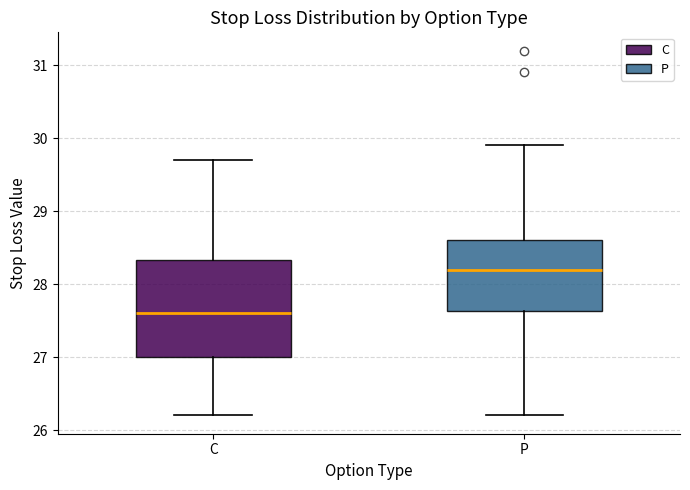

Reading left to right, transcribe this box plot: for each box, give where its median line is, the range the box spans, and where its two whiskers end, as read against the y-axis. The values are not printed on the chart, so give them approximately, as read against the axis.

C: median 27.6, box 27.0 to 28.3, whiskers 26.2 to 29.7
P: median 28.2, box 27.6 to 28.6, whiskers 26.2 to 29.9